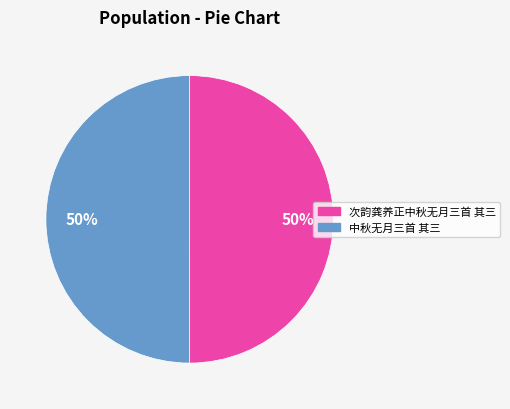

The 次韵龚养正中秋无月三首 其三 slice represents 41% of the pie. True or false?

False